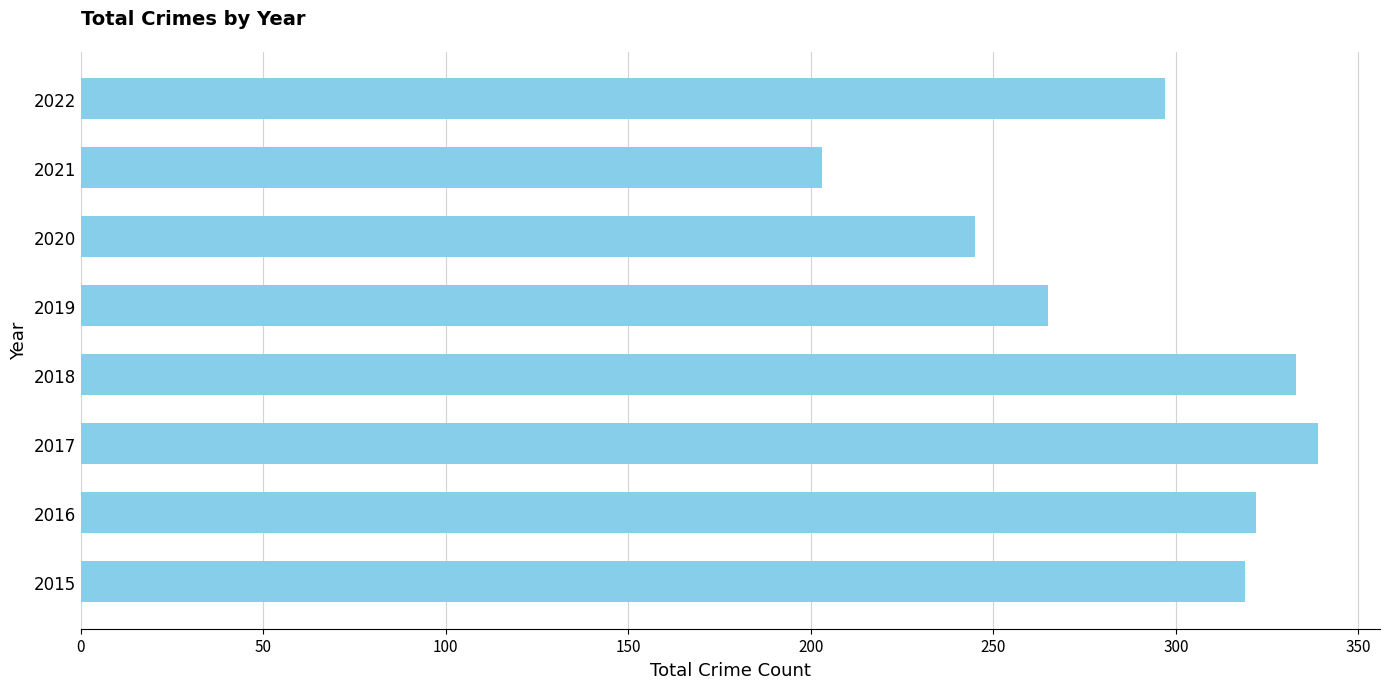

What is the difference between the second highest and second lowest values?

88